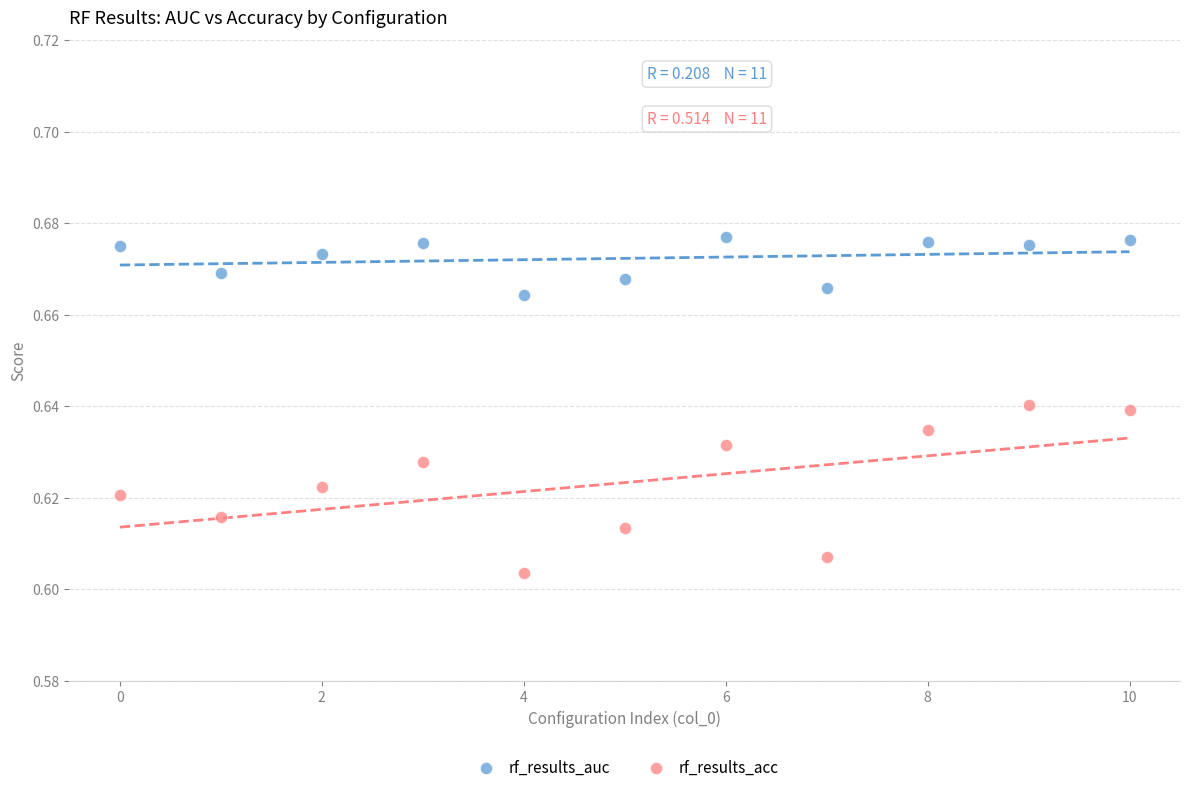

Which series has the widest spread of Y values?

rf_results_acc